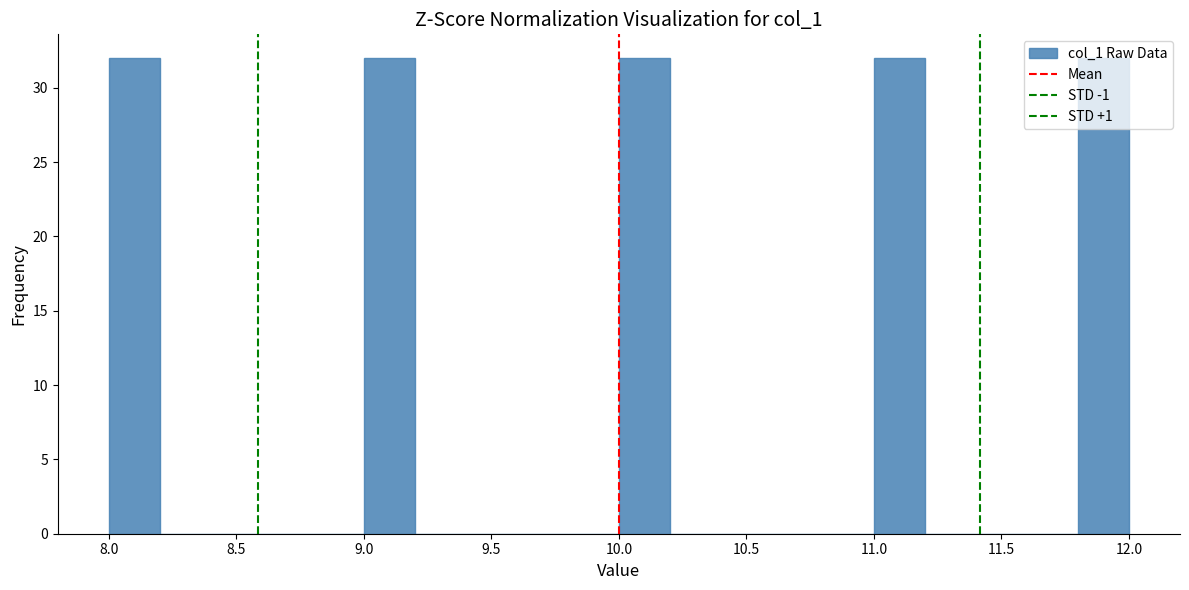

How tall is the bar that spans 10.0 to 10.2 on the x-axis? The values are not printed on the chart, so give them approximately, as read against the axis.

32